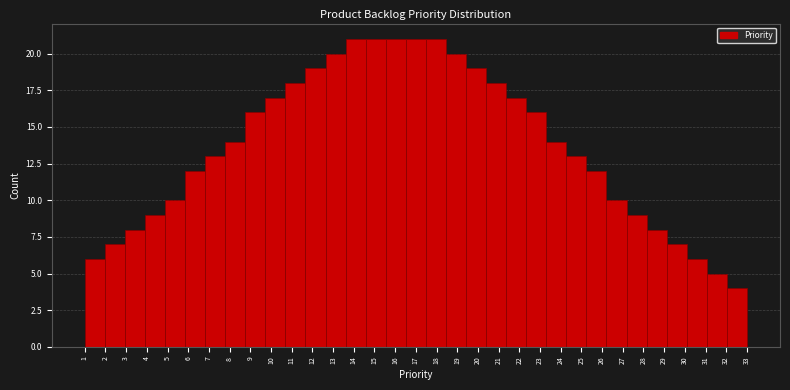

Reading left to right, list every bar in this chart as the range it spans on the x-axis followed by its height. Neither the bar edges nor the heights are printed on the chart, so give them approximately, as read against the axes.

1.0 to 2.0: 6
2.0 to 2.9: 7
2.9 to 3.9: 8
3.9 to 4.9: 9
4.9 to 5.8: 10
5.8 to 6.8: 12
6.8 to 7.8: 13
7.8 to 8.8: 14
8.8 to 9.7: 16
9.7 to 10.7: 17
10.7 to 11.7: 18
11.7 to 12.6: 19
12.6 to 13.6: 20
13.6 to 14.6: 21
14.6 to 15.5: 21
15.5 to 16.5: 21
16.5 to 17.5: 21
17.5 to 18.5: 21
18.5 to 19.4: 20
19.4 to 20.4: 19
20.4 to 21.4: 18
21.4 to 22.3: 17
22.3 to 23.3: 16
23.3 to 24.3: 14
24.3 to 25.2: 13
25.2 to 26.2: 12
26.2 to 27.2: 10
27.2 to 28.2: 9
28.2 to 29.1: 8
29.1 to 30.1: 7
30.1 to 31.1: 6
31.1 to 32.0: 5
32.0 to 33.0: 4